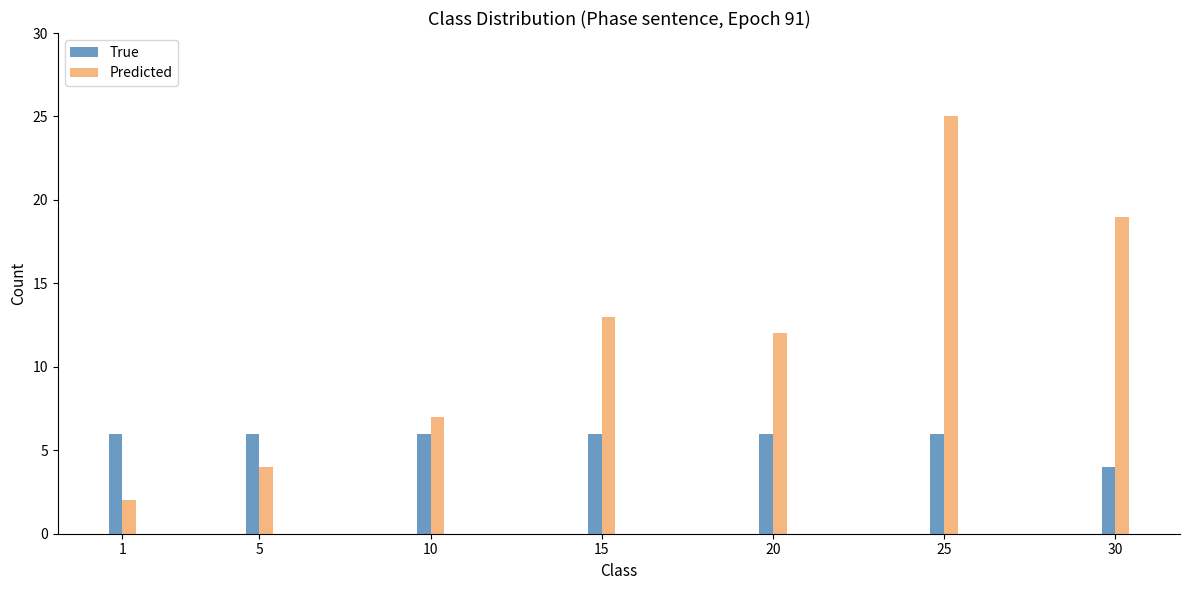

Which series has the largest range (max minus min)?

Predicted